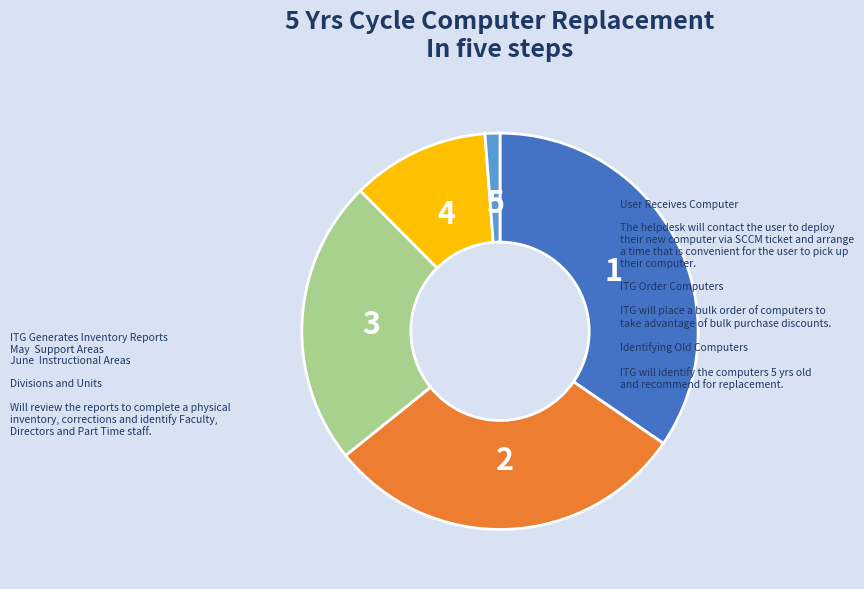

The 2 slice represents 20% of the pie. True or false?

False